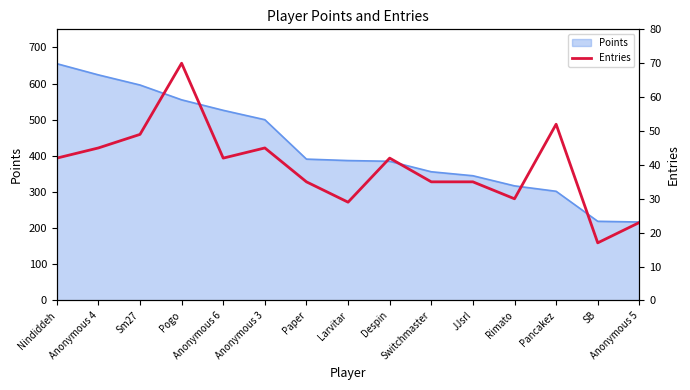

What position from the left is Paper?

7